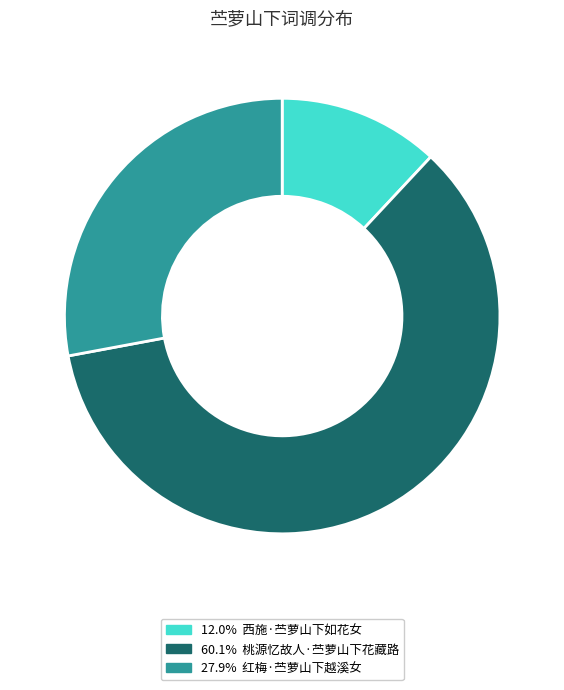

Does any single category account for the majority?

Yes